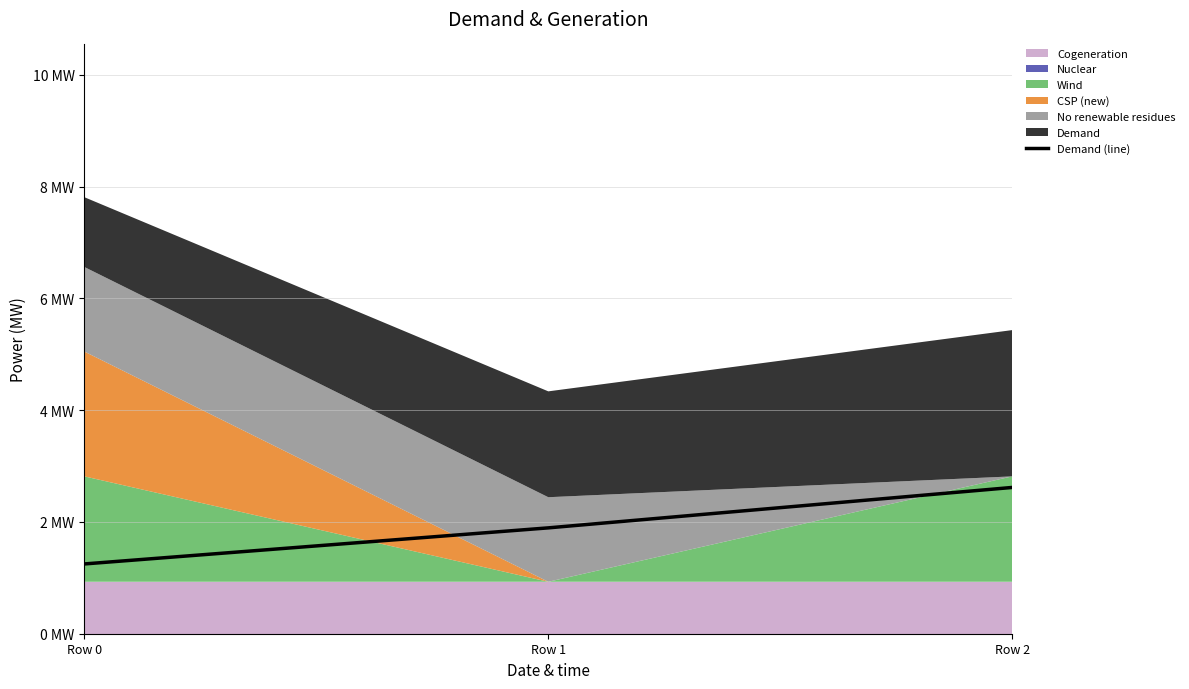

Is it true that the value at Row 0 is 0.3?

False